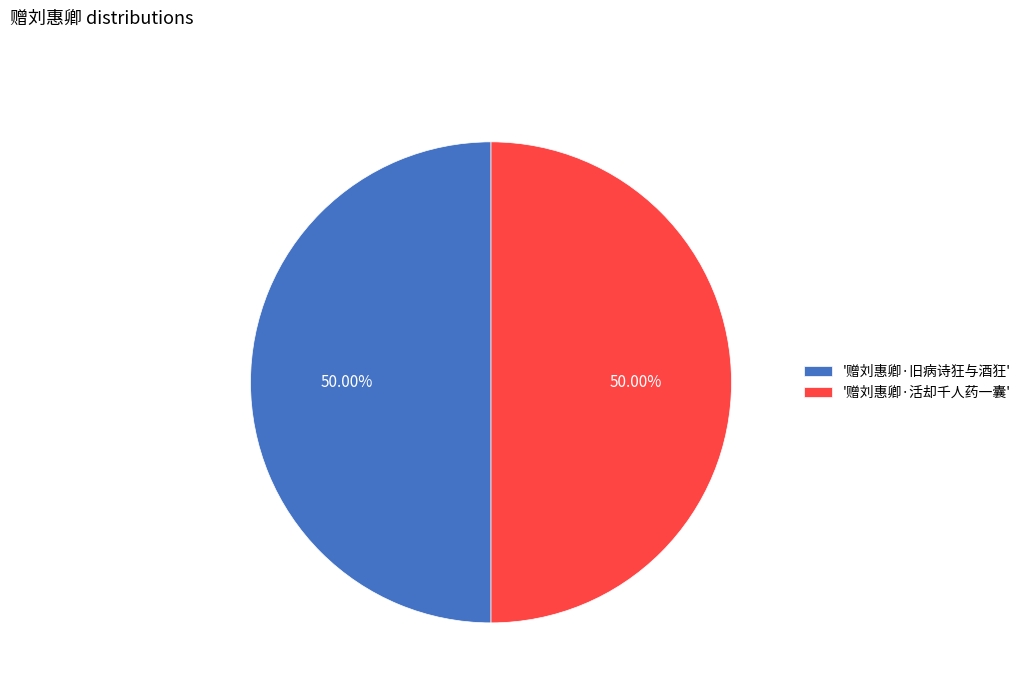

Do '赠刘惠卿·旧病诗狂与酒狂' and '赠刘惠卿·活却千人药一囊' together represent more than half of the pie?

Yes